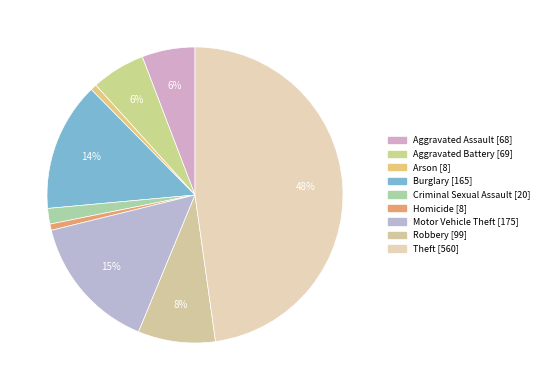

How many slices are in this pie chart?

9